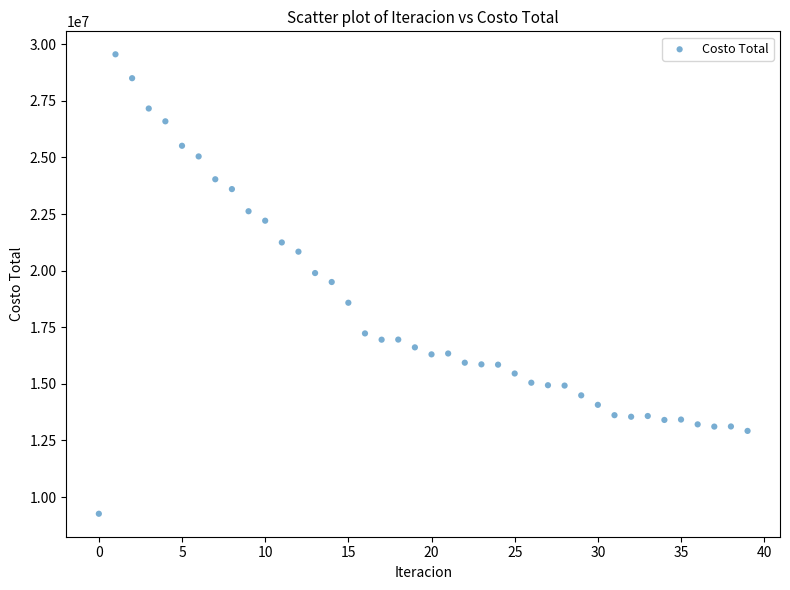

What is the range of Y values (max minus min)?

20291979.2